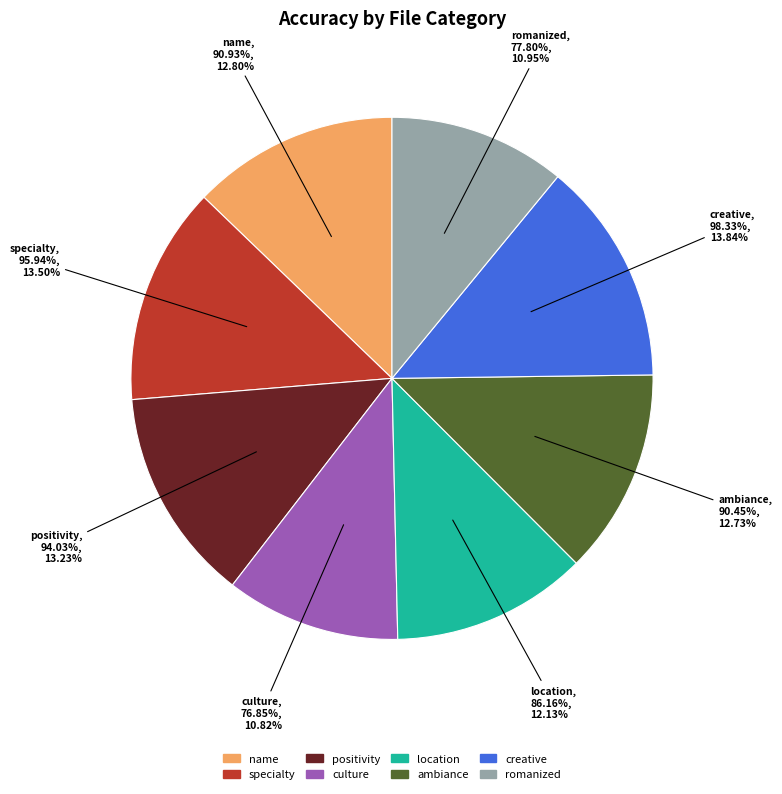

Does culture account for over 50% of the chart?

No